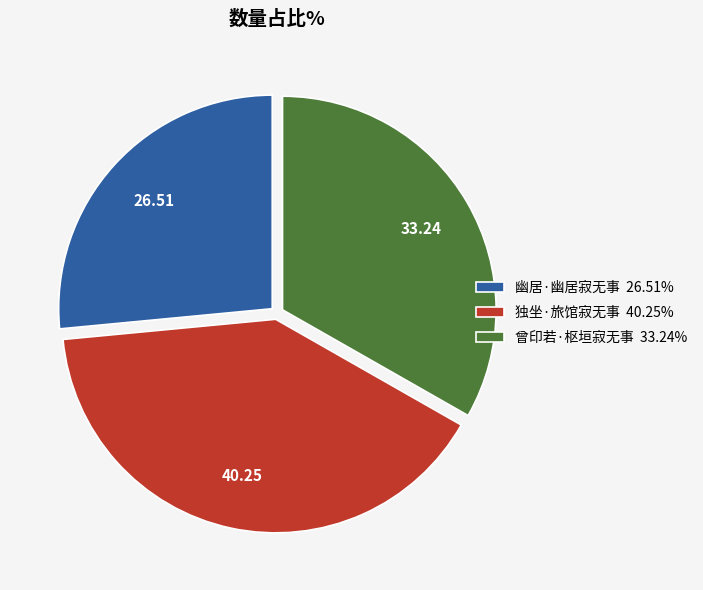

Do 曾印若·枢垣寂无事 33.24% and 幽居·幽居寂无事 26.51% together represent more than half of the pie?

Yes